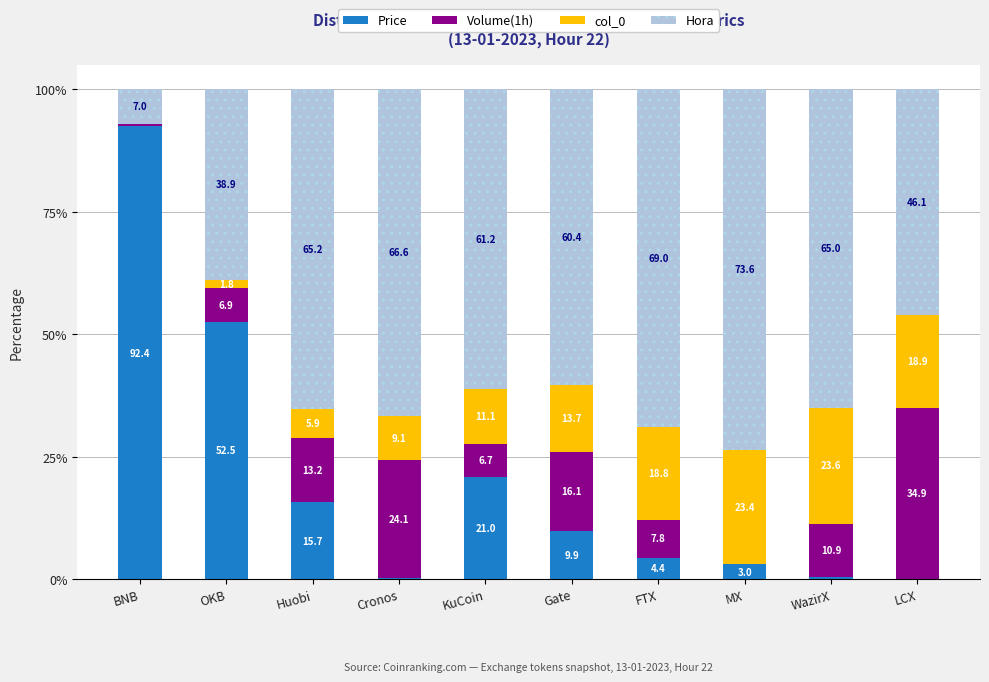

The Price series shows 15.7 at Huobi. True or false?

True